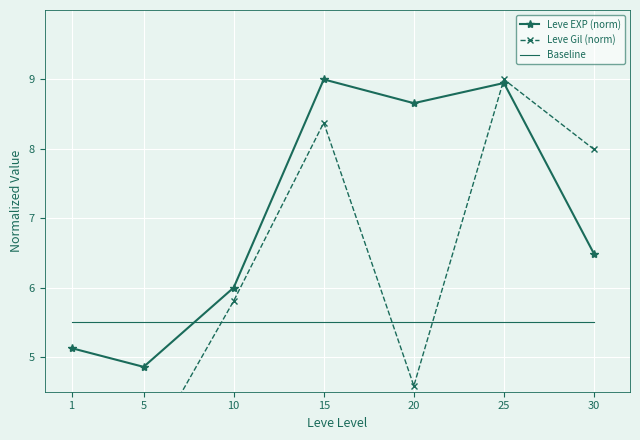

At which category does Leve EXP (norm) reach its first local peak?

15